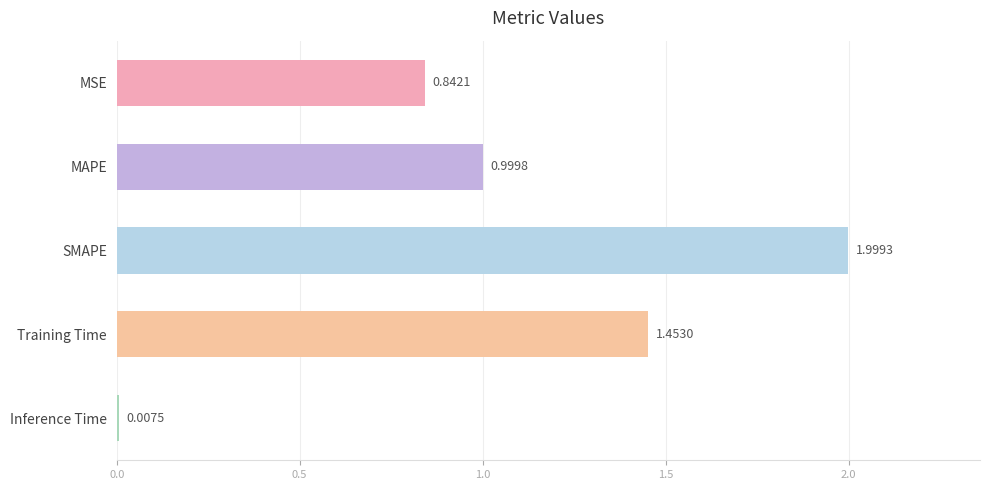

Rank the categories by value from highest to lowest.

SMAPE, Training Time, MAPE, MSE, Inference Time